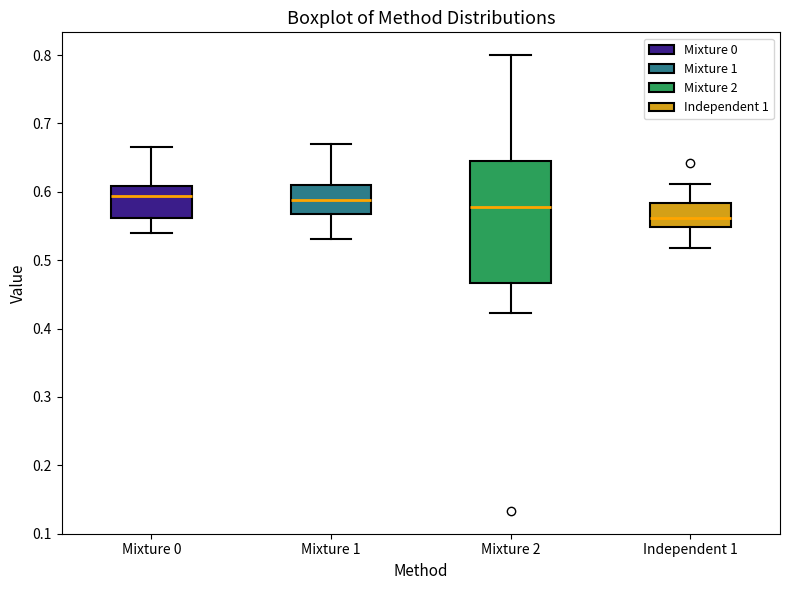

Which box has the lowest median line?

Independent 1